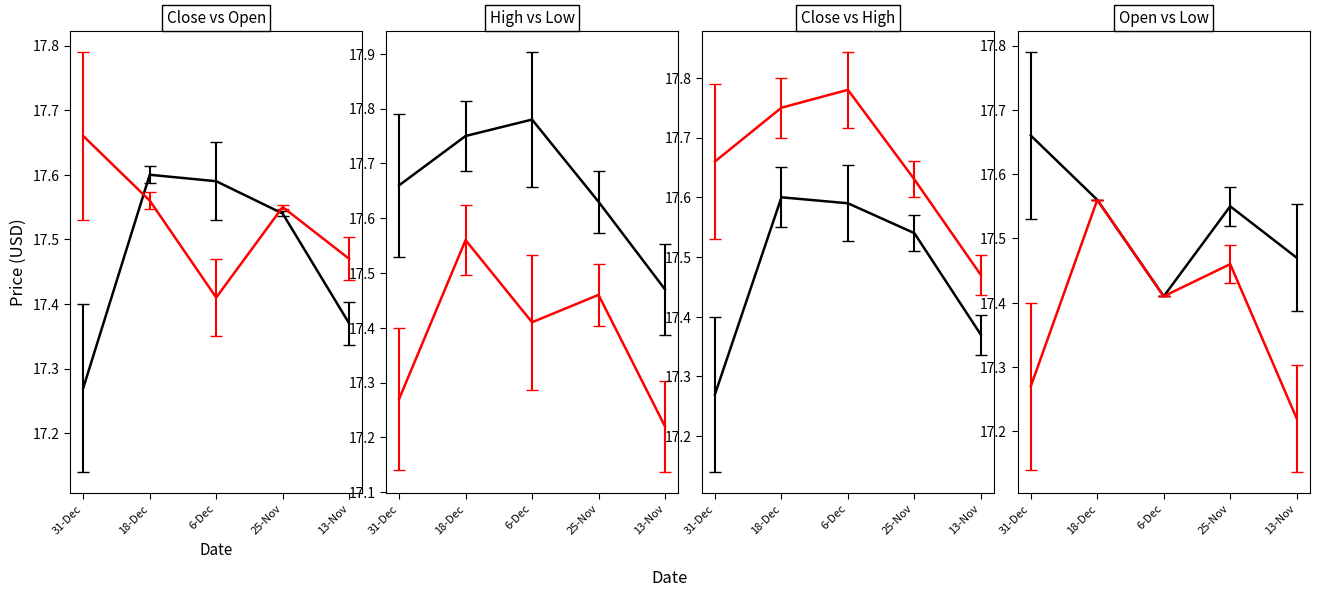

How many distinct data groups are displayed?

4